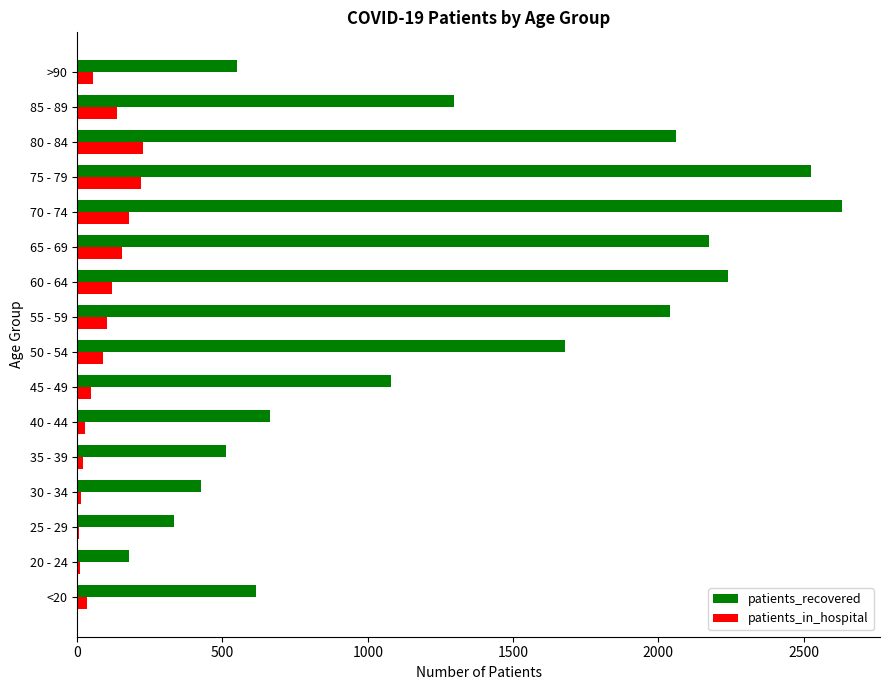

The patients_in_hospital series shows 115 at 75 - 79. True or false?

False